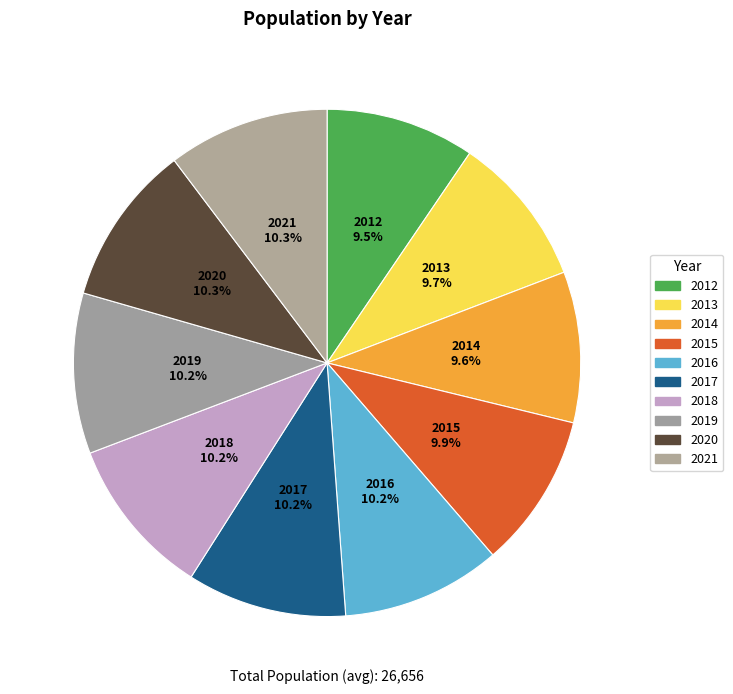

Do 2018 and 2017 together represent more than half of the pie?

No